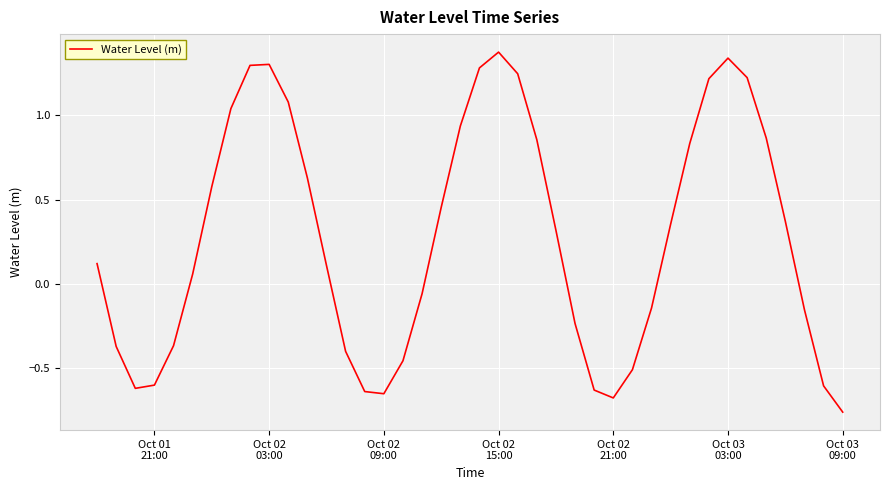

Count the number of data series in this chart.

1